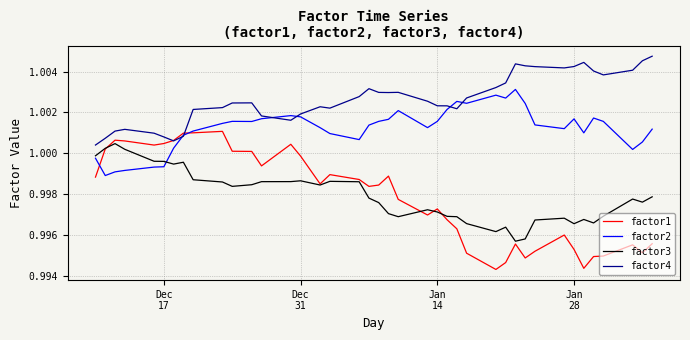

Which series has the largest range (max minus min)?

factor1